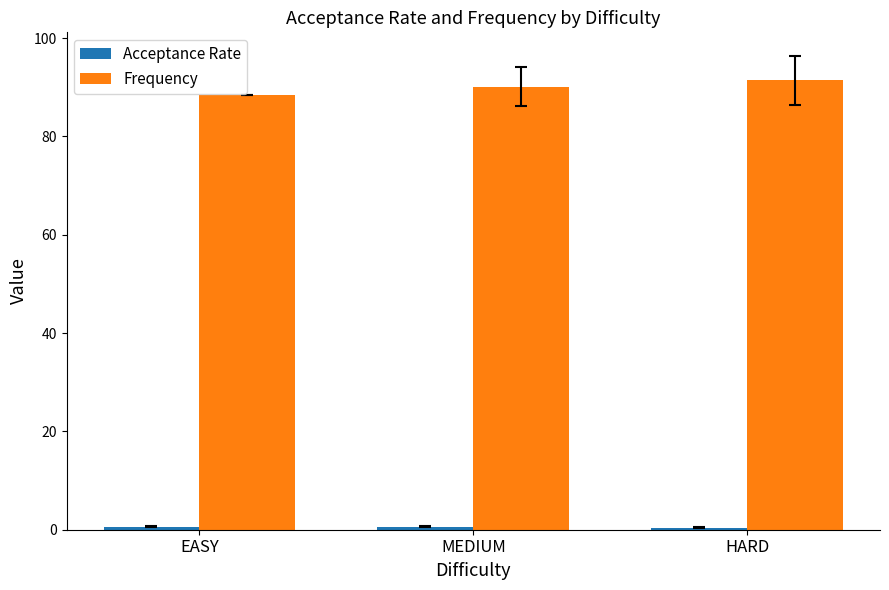

The value of Frequency at HARD is 45.5. True or false?

False